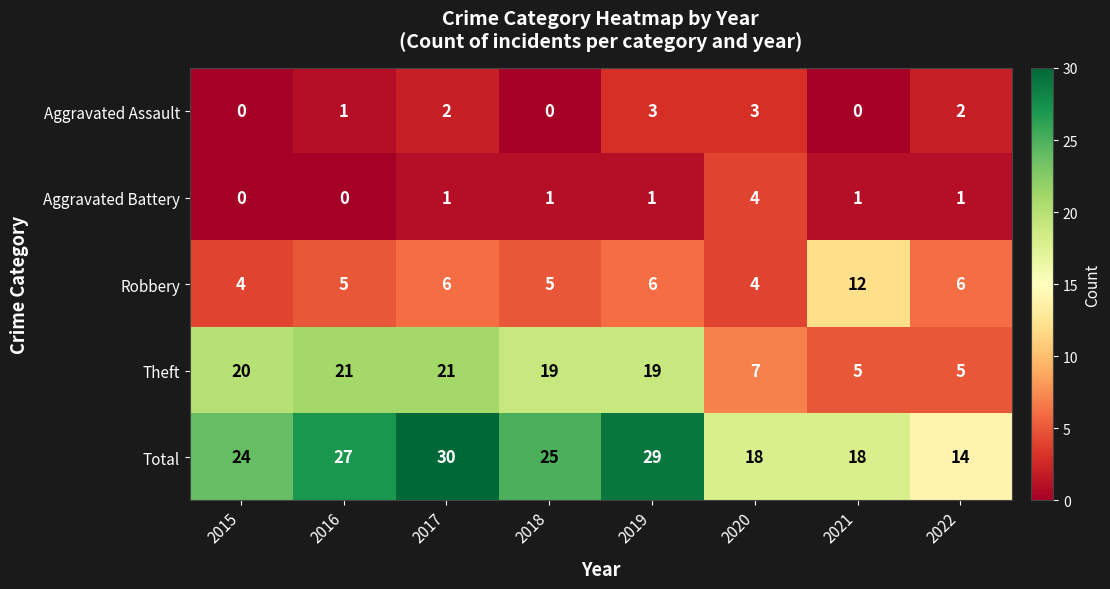

What is the maximum value shown in the chart?

30